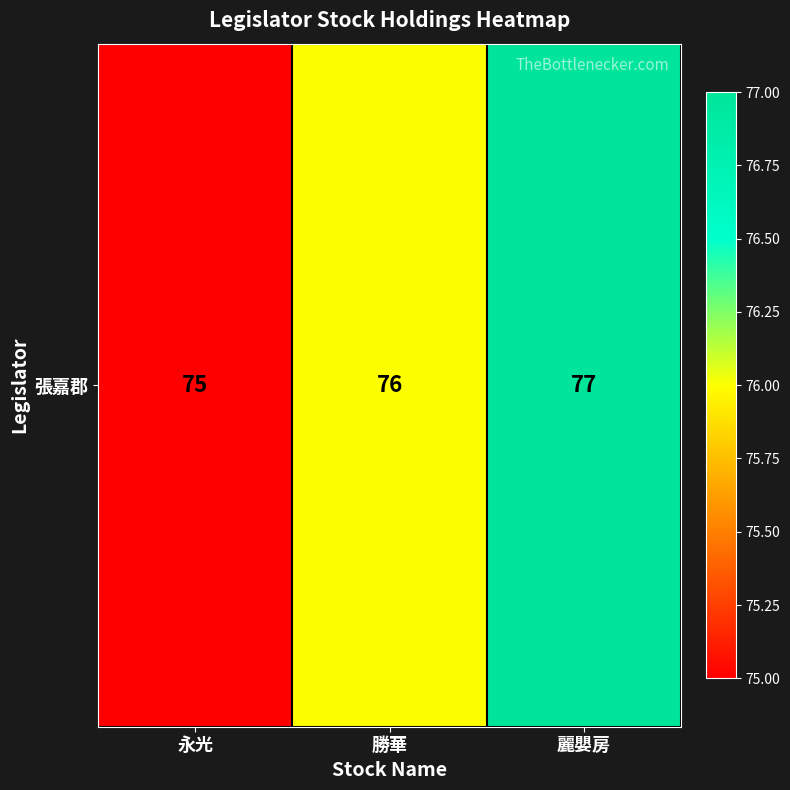

Where does the data first go above 76?

麗嬰房